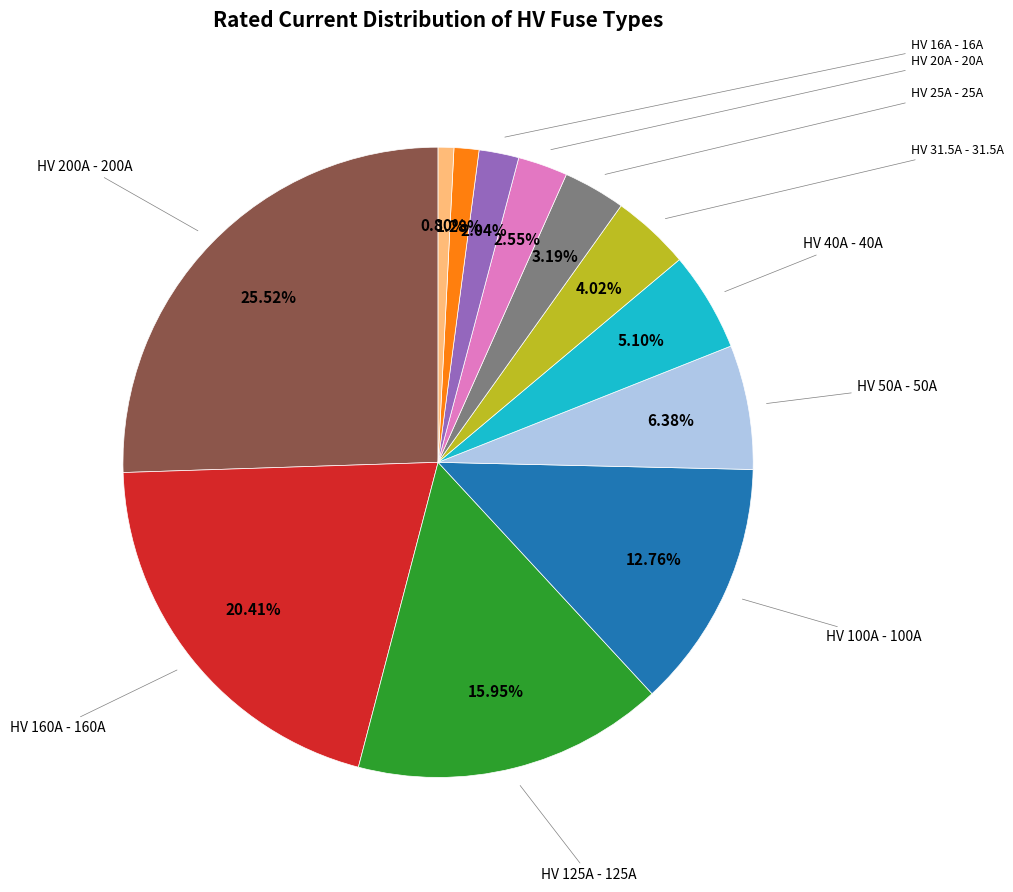

Does any single category account for the majority?

No